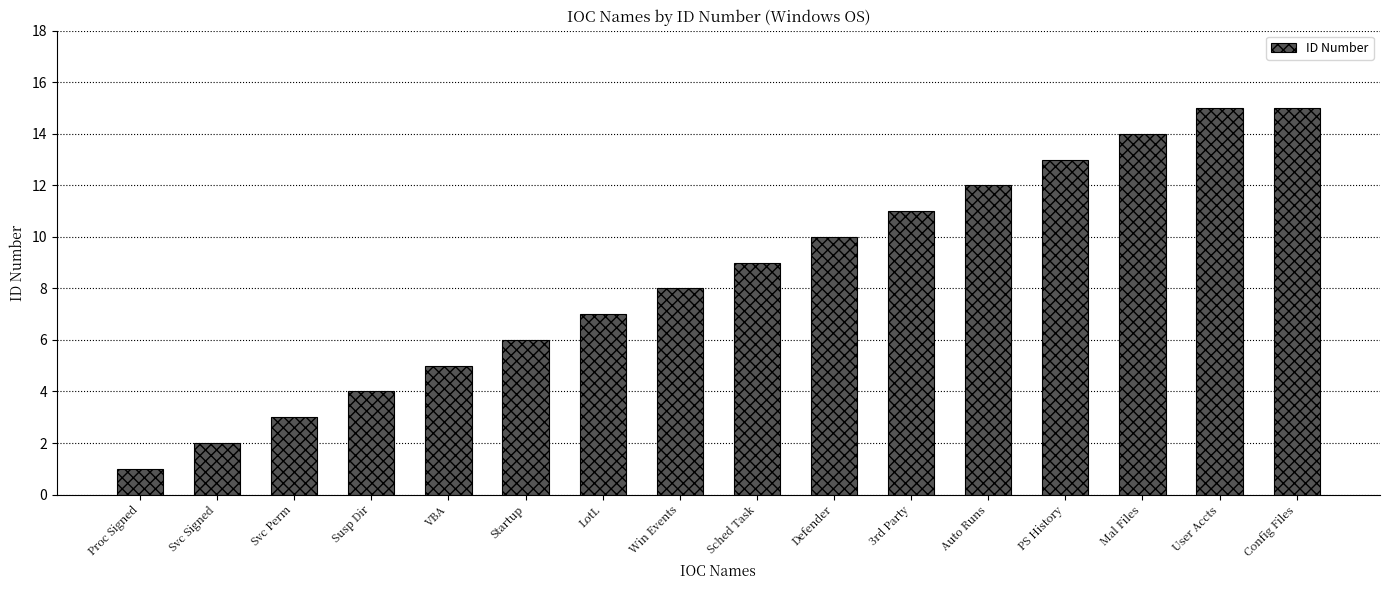

True or false: the data shows 15 at User Accts.

True